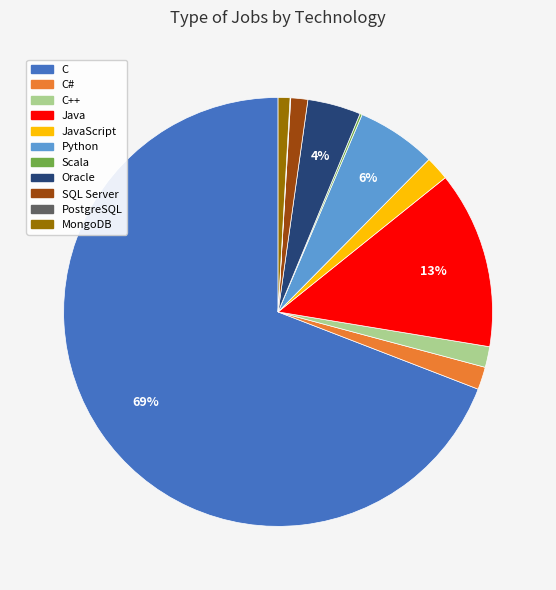

Does any single category account for the majority?

Yes